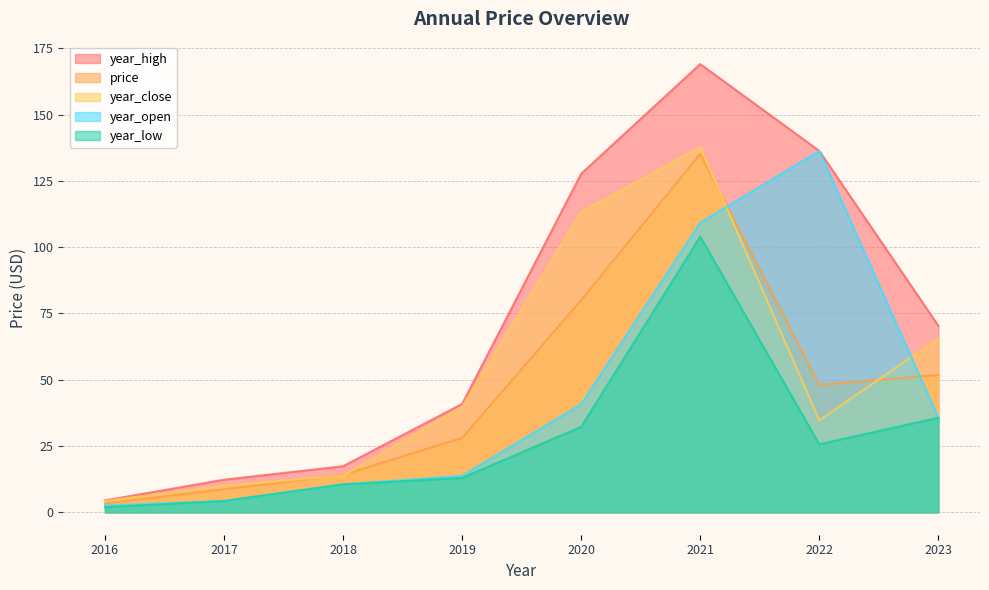

What is the maximum value shown in the chart?

169.1